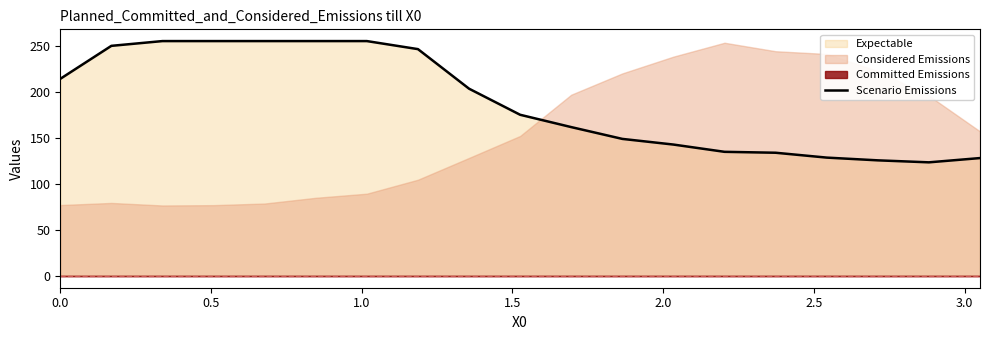

Reading right to left, list all the values displayed in this chart.

128.0	123.4	125.5	128.5	133.8	134.8	142.7	148.8	161.6	175.0	203.3	246.3	255.0	255.0	255.0	255.0	255.0	249.8	214.0